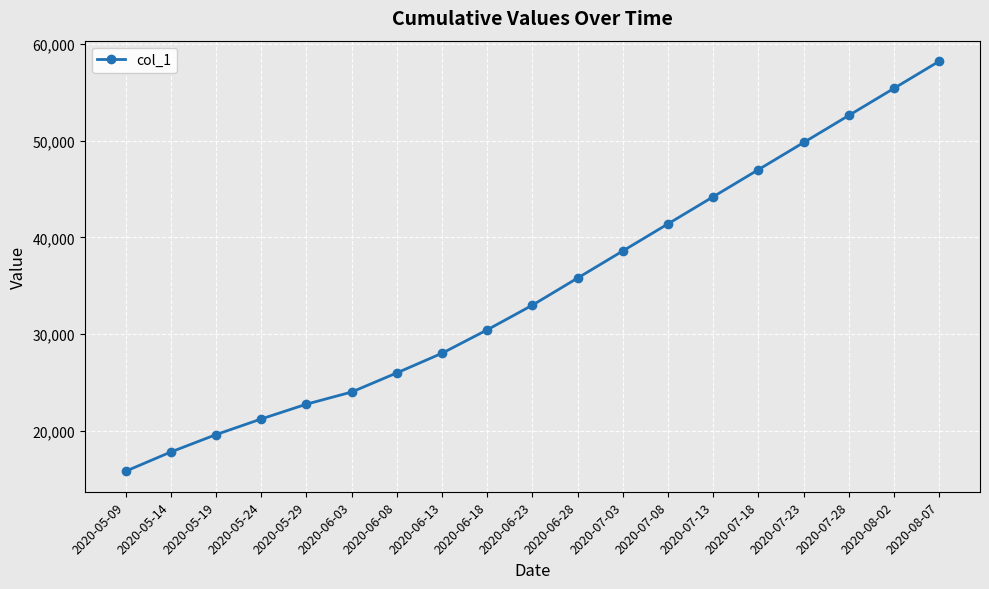

How many lines are shown in the chart?

1